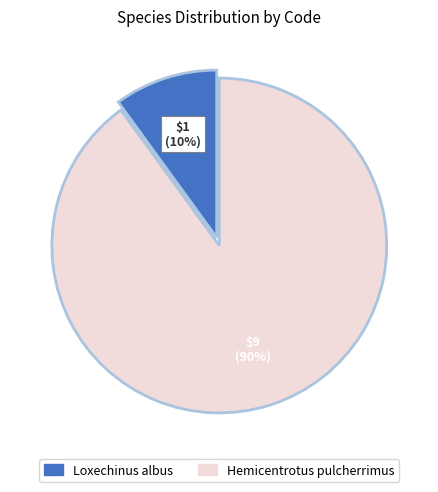

To the nearest percent, what is the average slice percentage?

50%